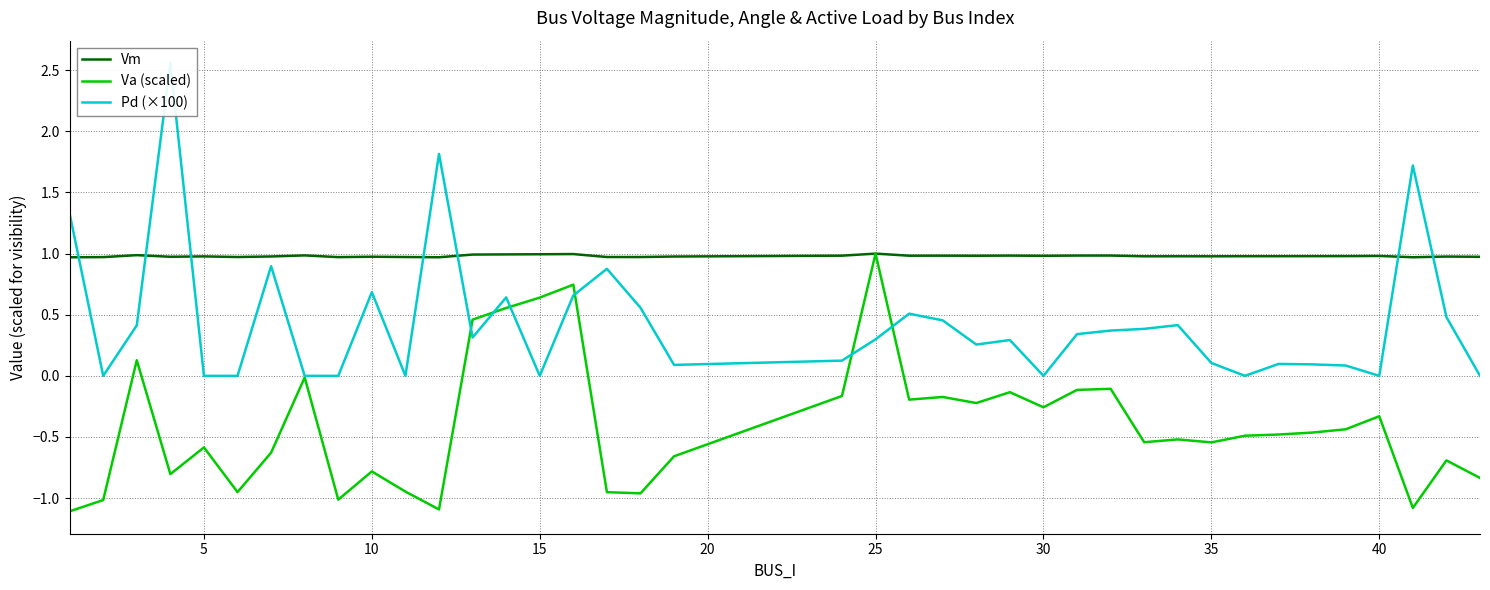

How many lines are shown in the chart?

3